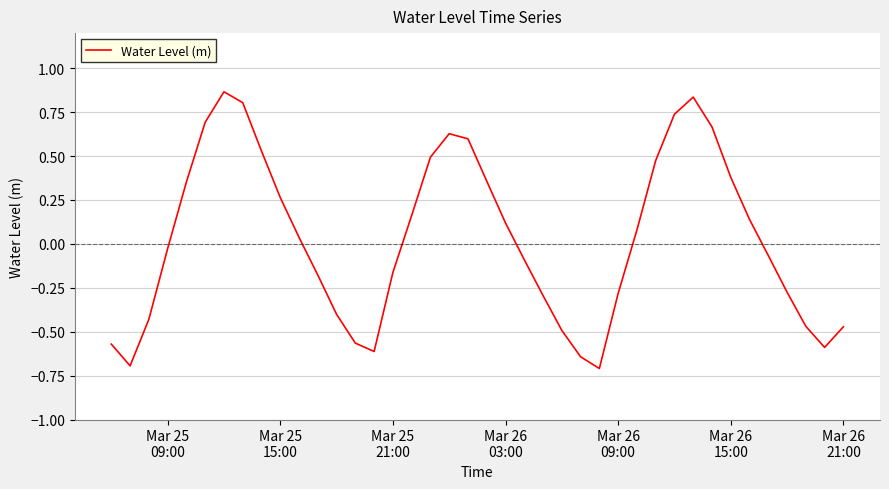

What is the difference between the maximum and minimum values?

1.6